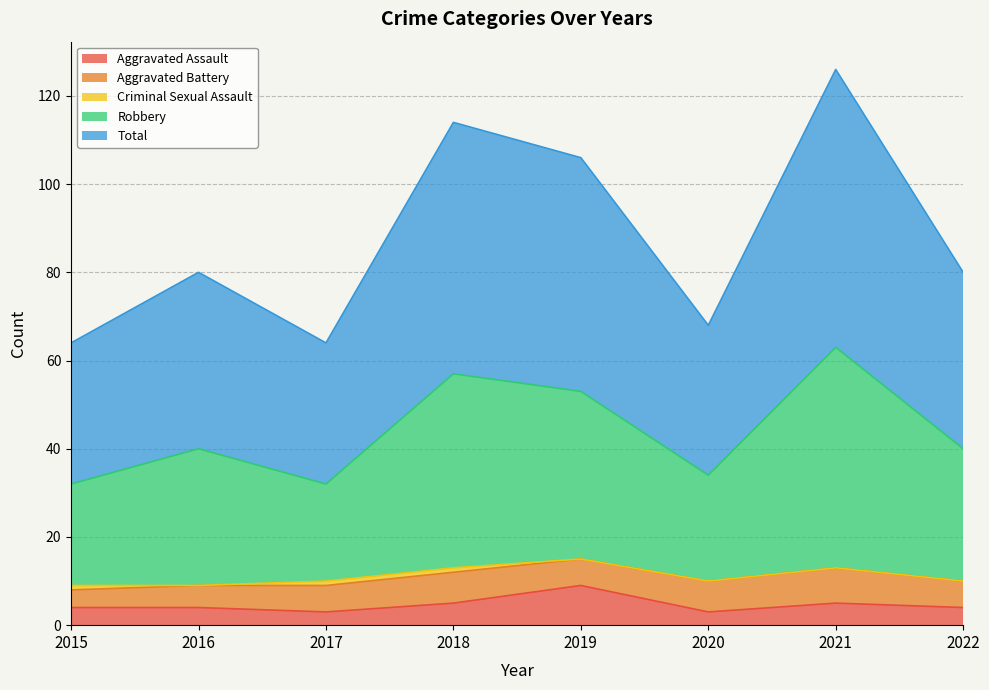

List the labels in order of Total value, smallest first.

2015, 2017, 2020, 2016, 2022, 2019, 2018, 2021